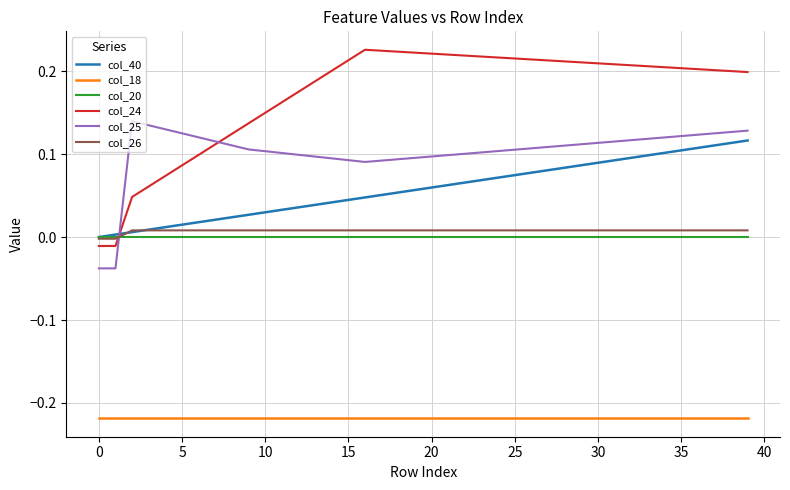

Count the col_25 values in the range 0 to 1.

38